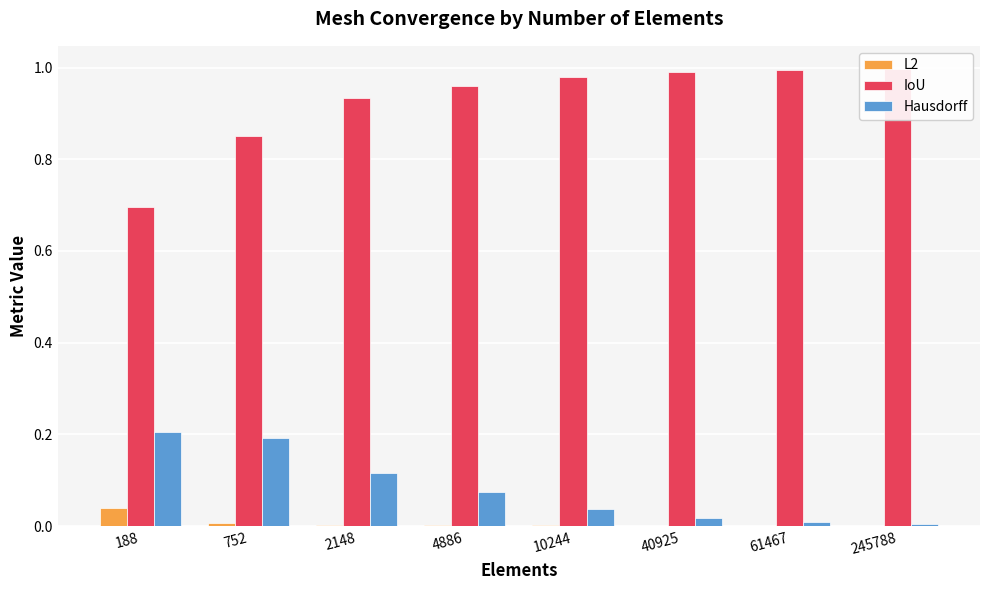

What are all the series names shown in the legend?

L2, IoU, Hausdorff